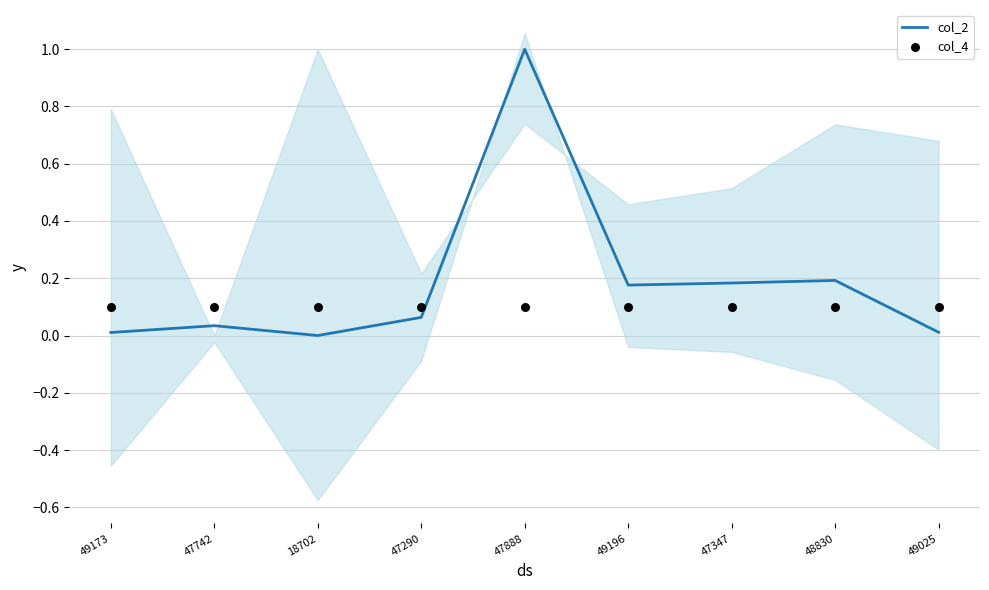

What are all the series names shown in the legend?

col_2, col_4